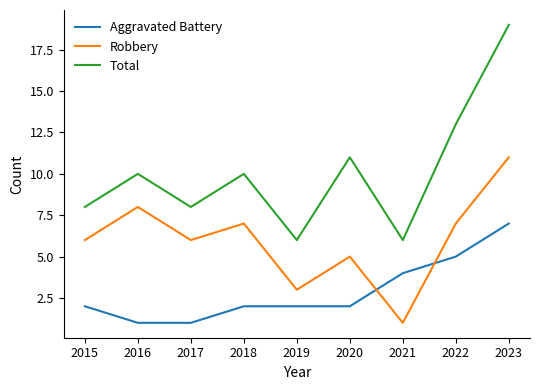

Does the chart display data point markers on the line(s)?

No